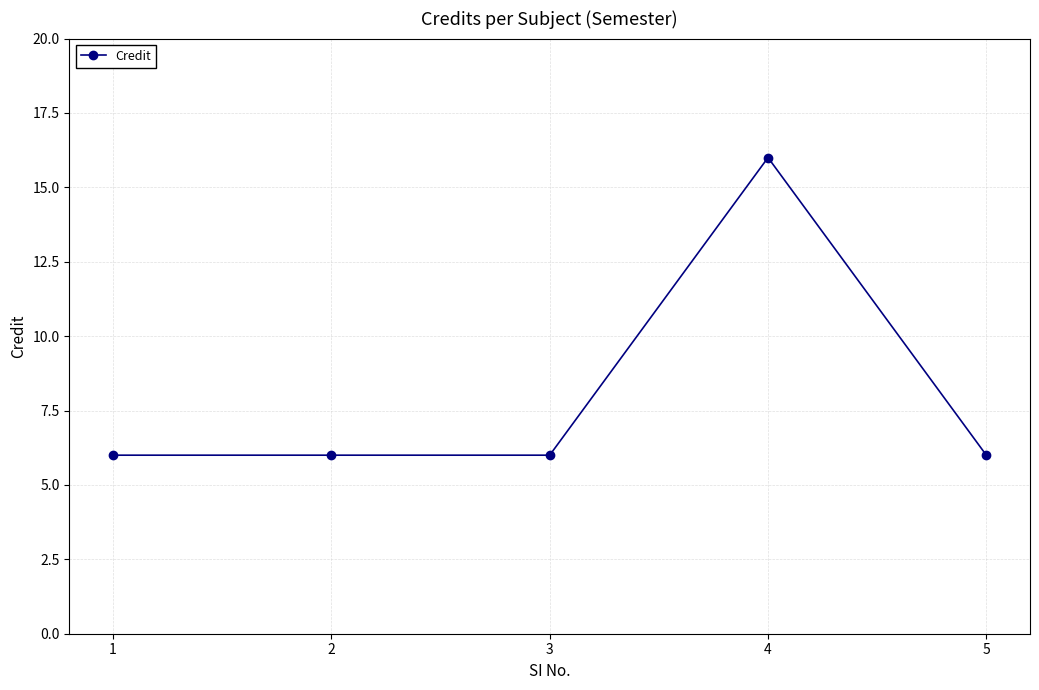

What is the value of the 3rd point from the left?

6